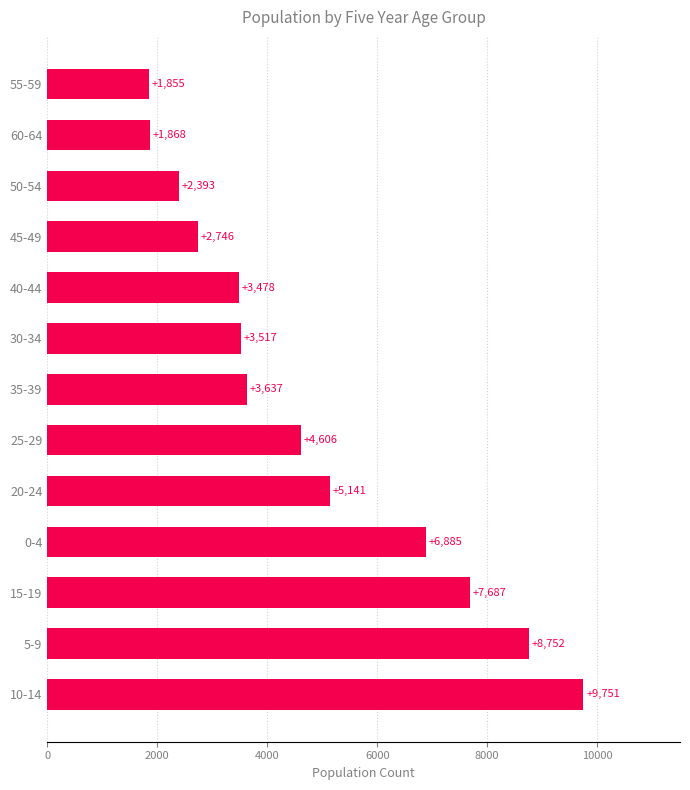

Reading bottom to top, extract all data points from this chart.

9751	8752	7687	6885	5141	4606	3637	3517	3478	2746	2393	1868	1855